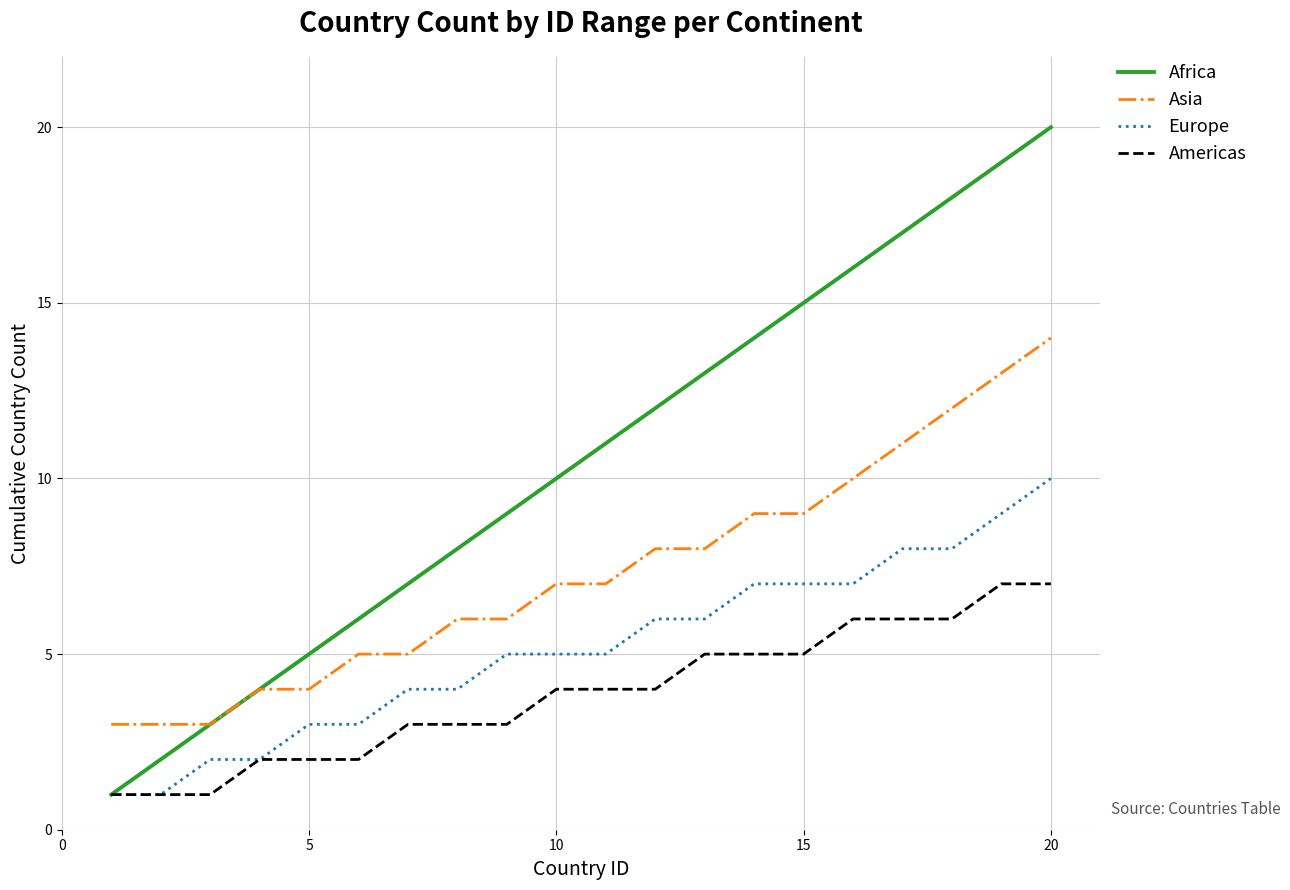

Which series has the largest total across all categories?

Africa